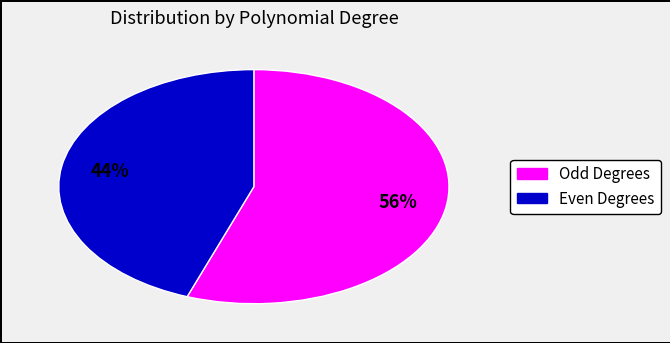

Does any single category account for the majority?

Yes